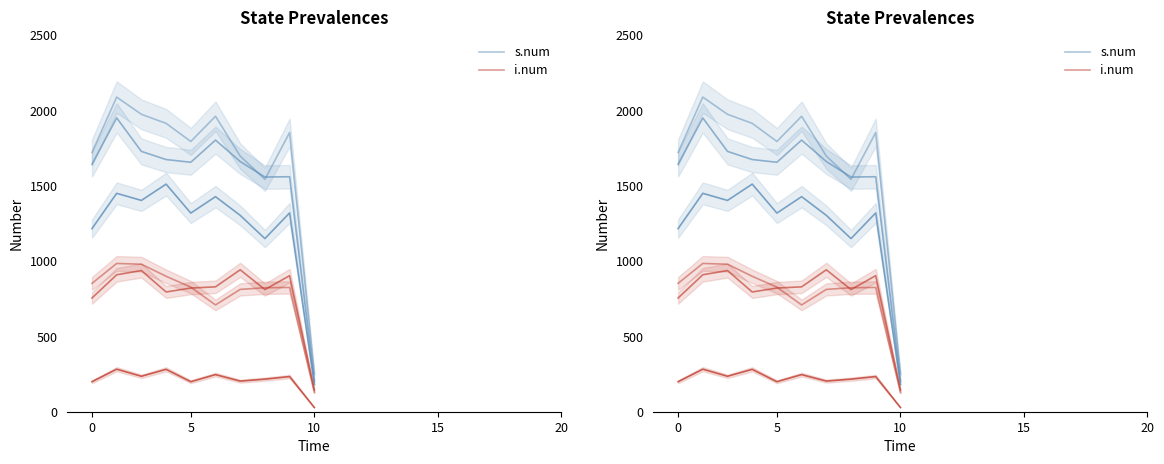

Reading left to right, extract all data points from this chart.

s.num: 1719	2086	1972	1912	1792	1959	1695	1541	1851	253
i.num: 851	983	978	898	826	708	811	822	824	128